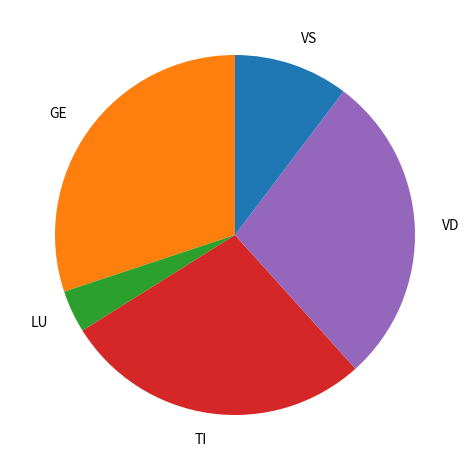

How many slices are in this pie chart?

5